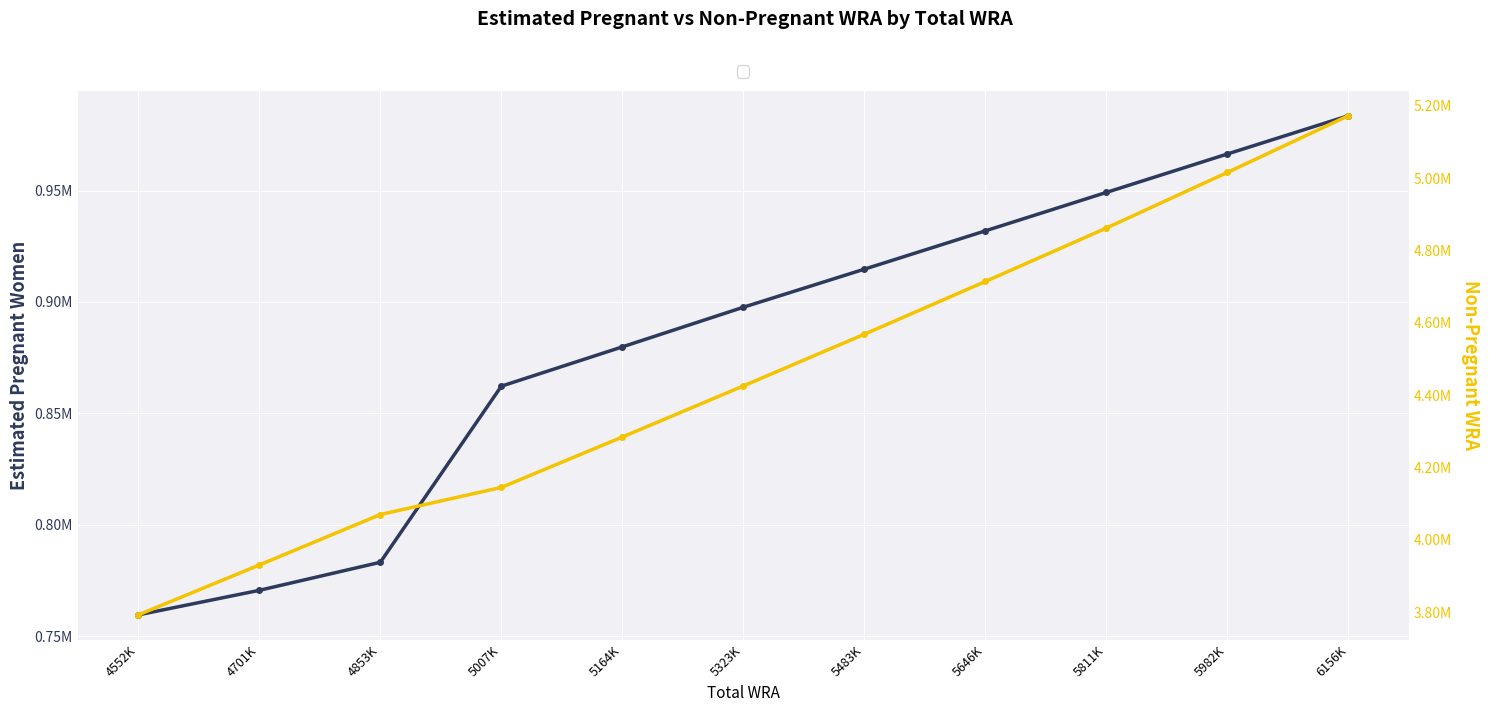

Where is Estimated pregnant women nearest to the value 871602?

5164K